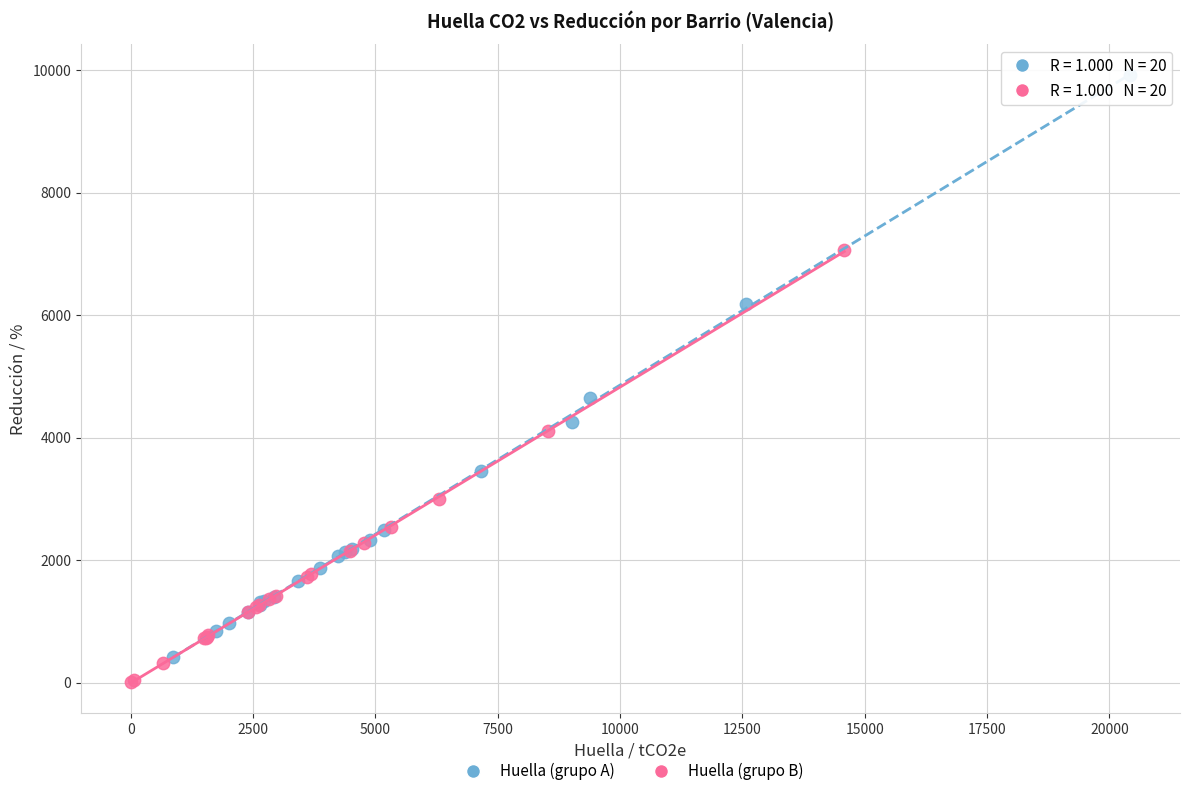

What are all the series names shown in the legend?

Huella (grupo A), Huella (grupo B)